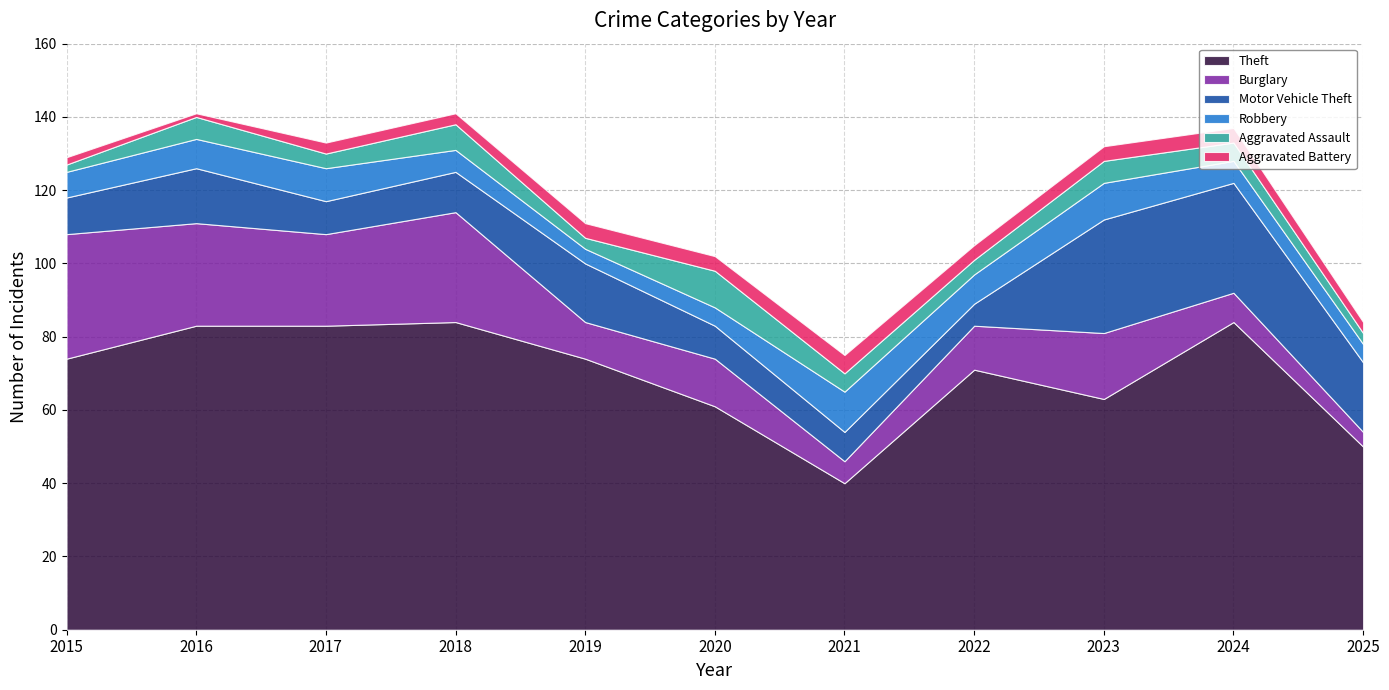

What is the value of the Aggravated Battery point at the 6th from the left?

4